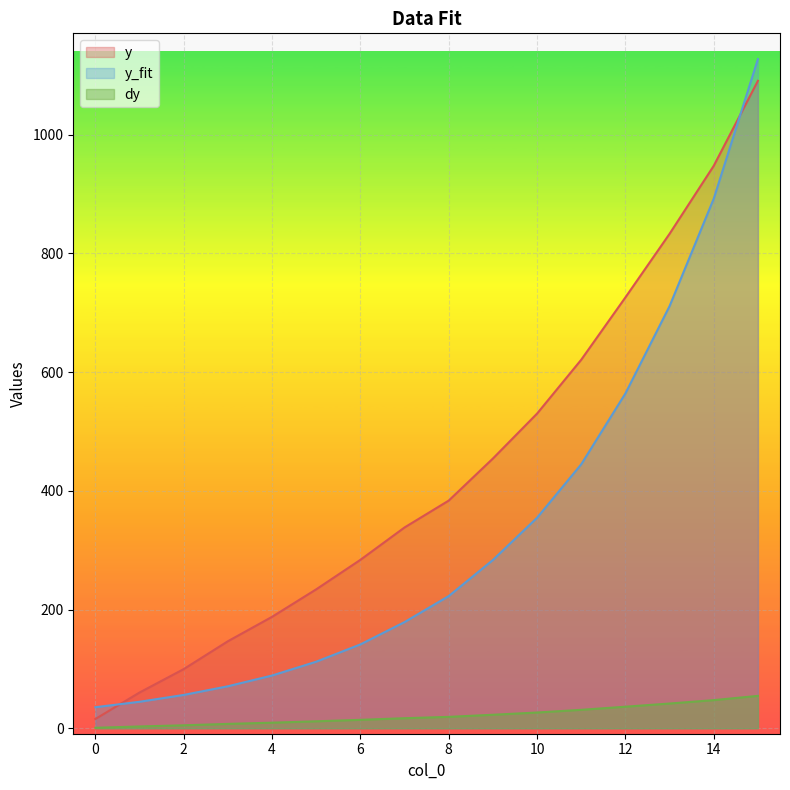

Which category has the highest value in the y_fit series?

15